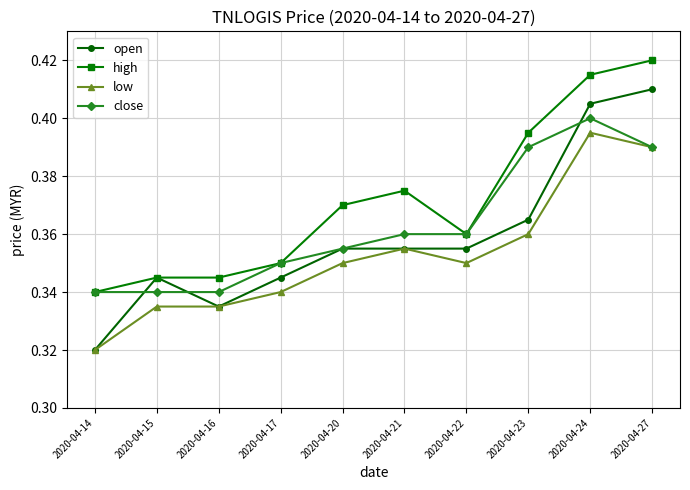

Rank the series by their average value, from lowest to highest.

low, open, close, high